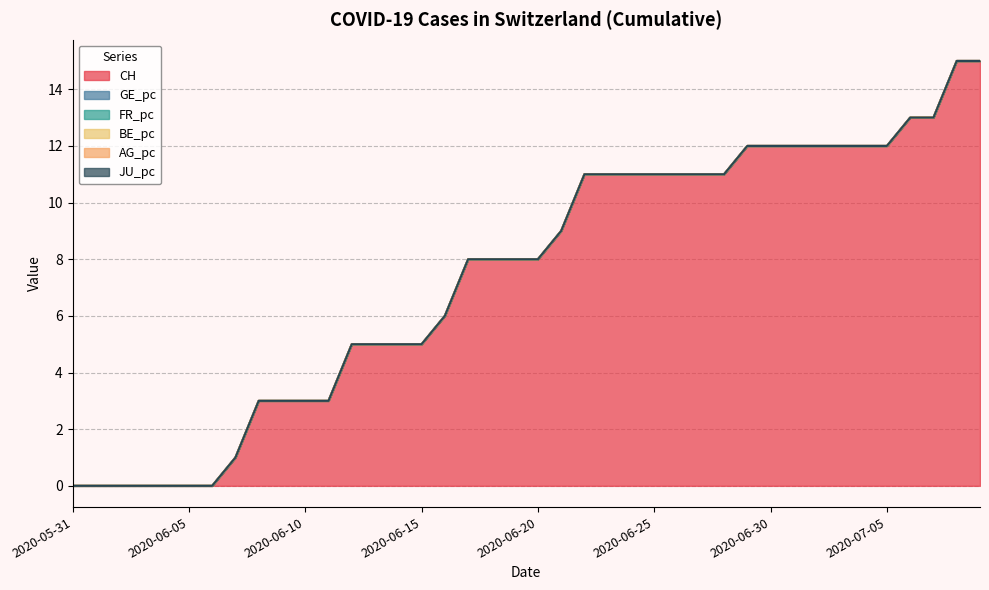

What is the average value of the CH series?

7.4